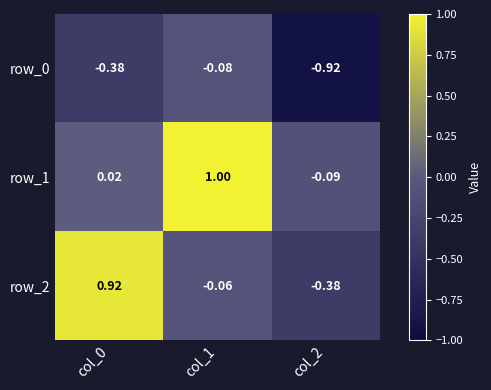

Is the value of row_1 at col_0 greater than the value of row_2 at col_2?

Yes